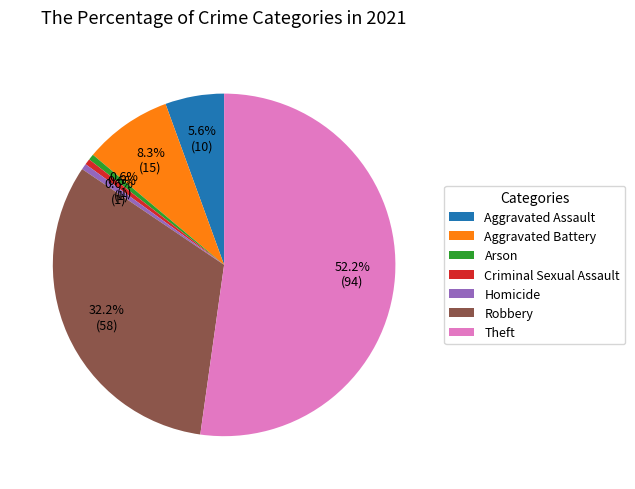

To the nearest percent, what is the difference between the Aggravated Battery and Aggravated Assault slice percentages?

3%